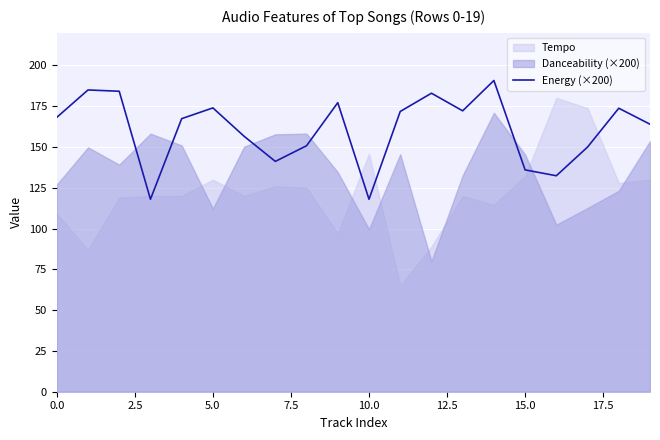

What is the highest value of the Energy (×200) series?

190.8